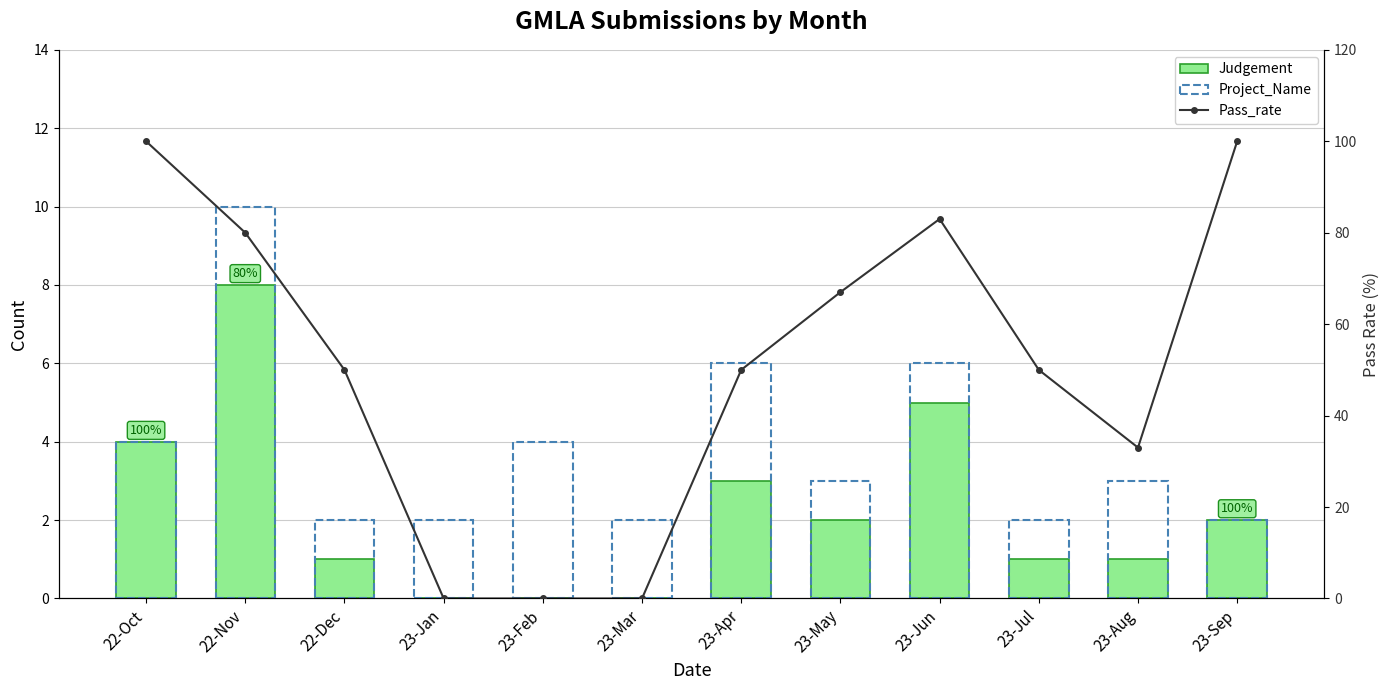

The value of Pass_rate at 23-Jan is -59. True or false?

False